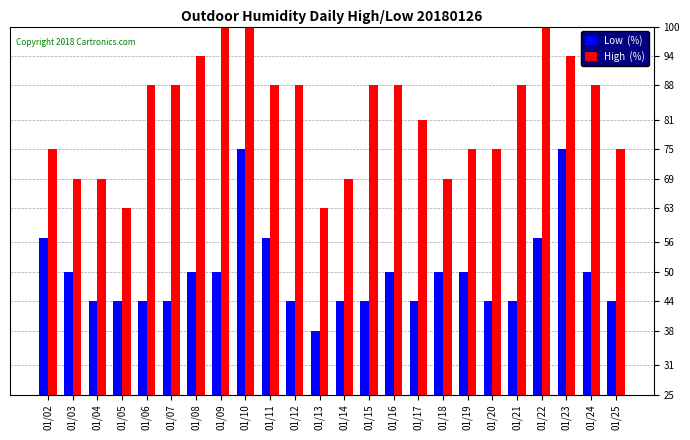

At which category does the chart reach its minimum across all series?

01/13